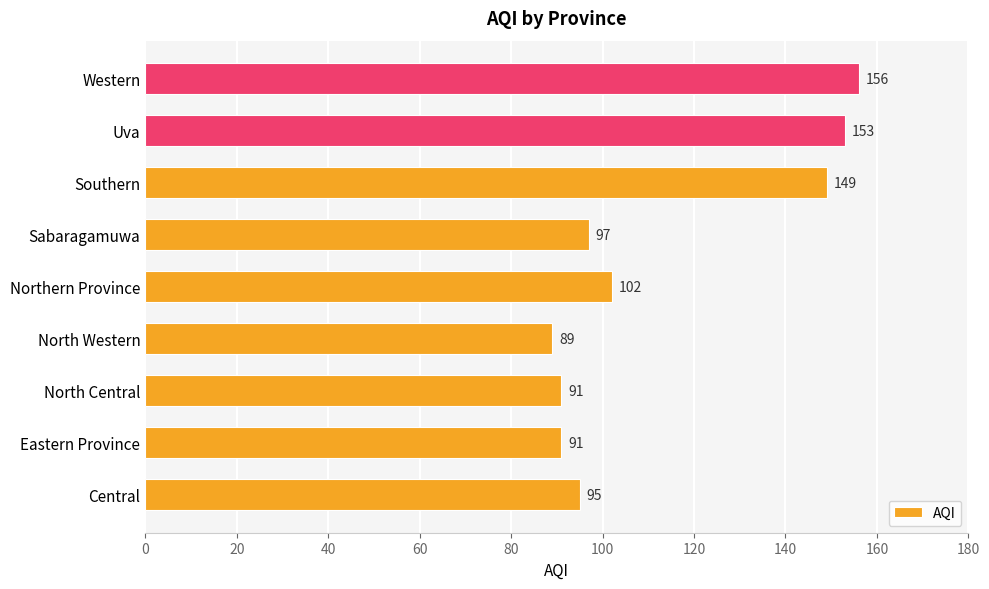

What is the sum of all values?

1023